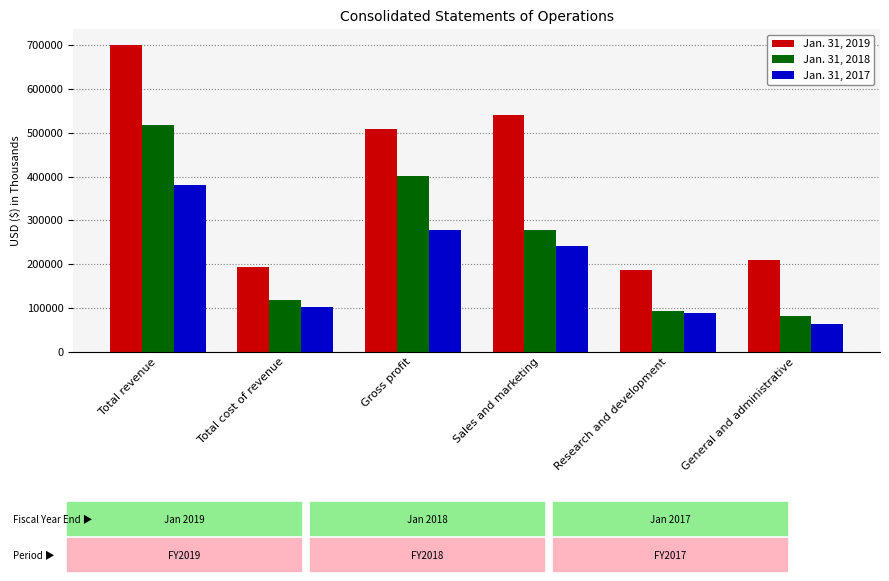

What is the average value of the Jan. 31, 2018 series?

248149